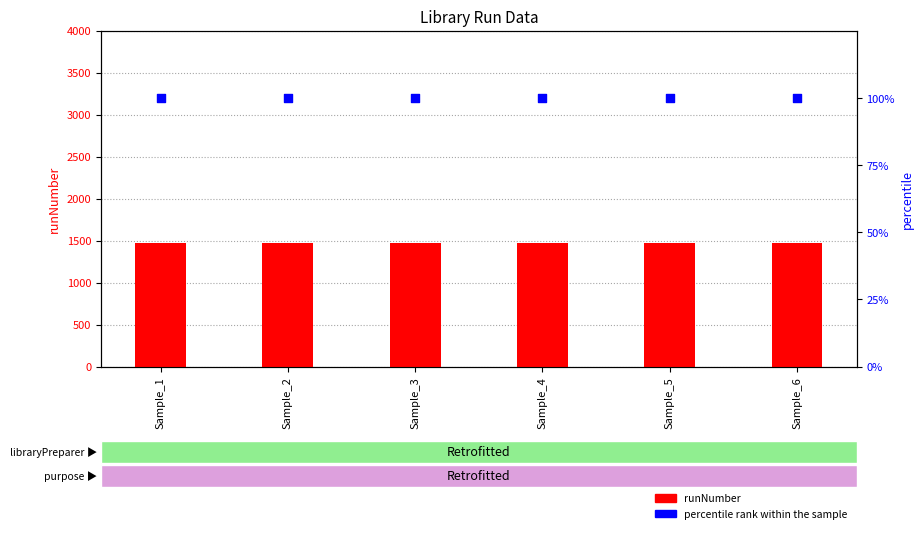

Which series has the largest total across all categories?

runNumber